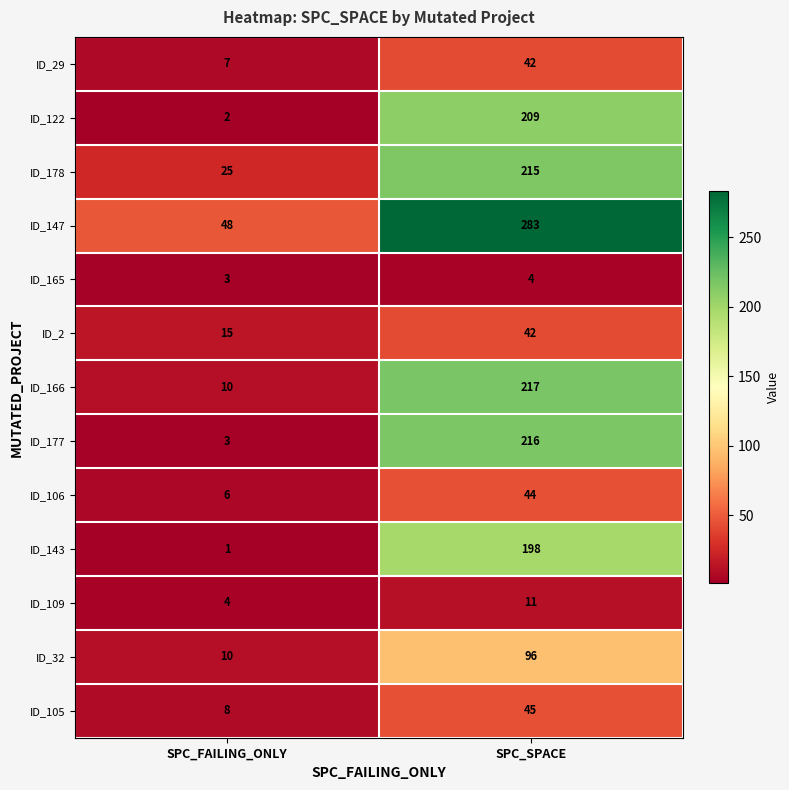

Reading left to right, list all the values displayed in this chart.

ID_29: 7	42
ID_122: 2	209
ID_178: 25	215
ID_147: 48	283
ID_165: 3	4
ID_2: 15	42
ID_166: 10	217
ID_177: 3	216
ID_106: 6	44
ID_143: 1	198
ID_109: 4	11
ID_32: 10	96
ID_105: 8	45